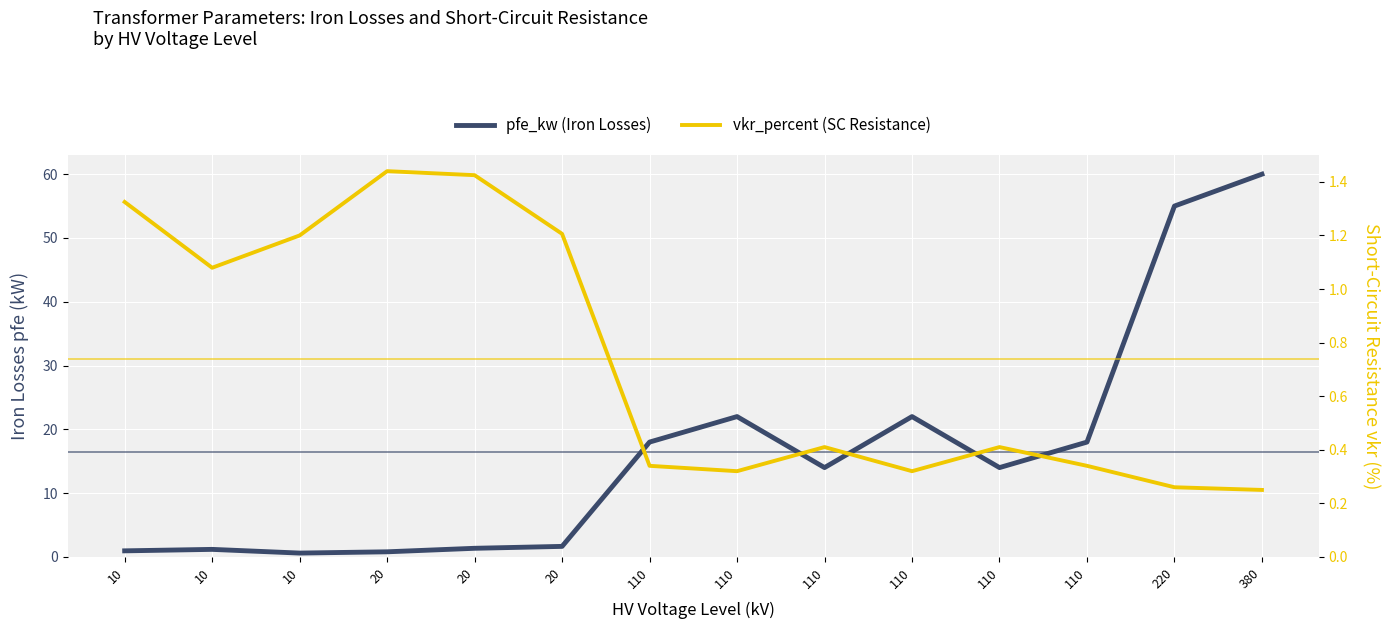

At how many categories does at least one series exceed 8?

8